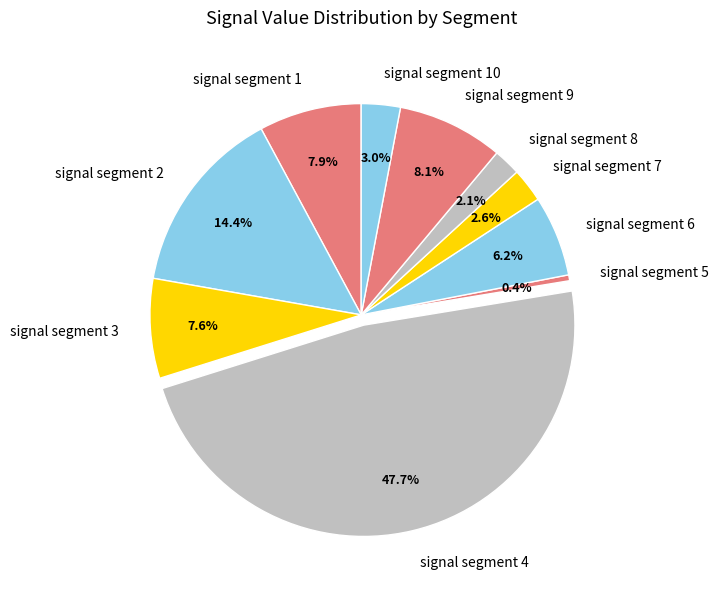

Which category has the smallest portion of the pie?

signal segment 5